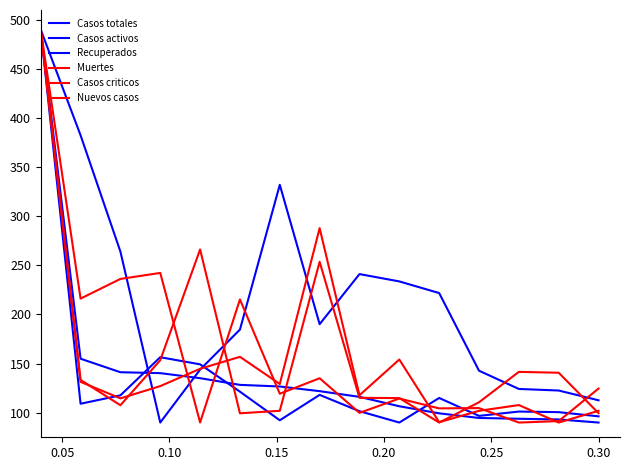

Which series has the largest total across all categories?

Casos activos